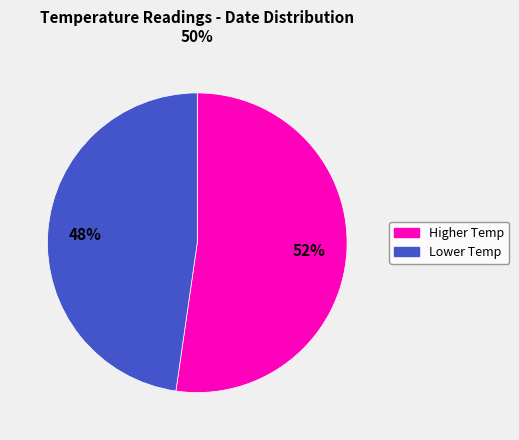

Is there a majority slice in this chart?

Yes